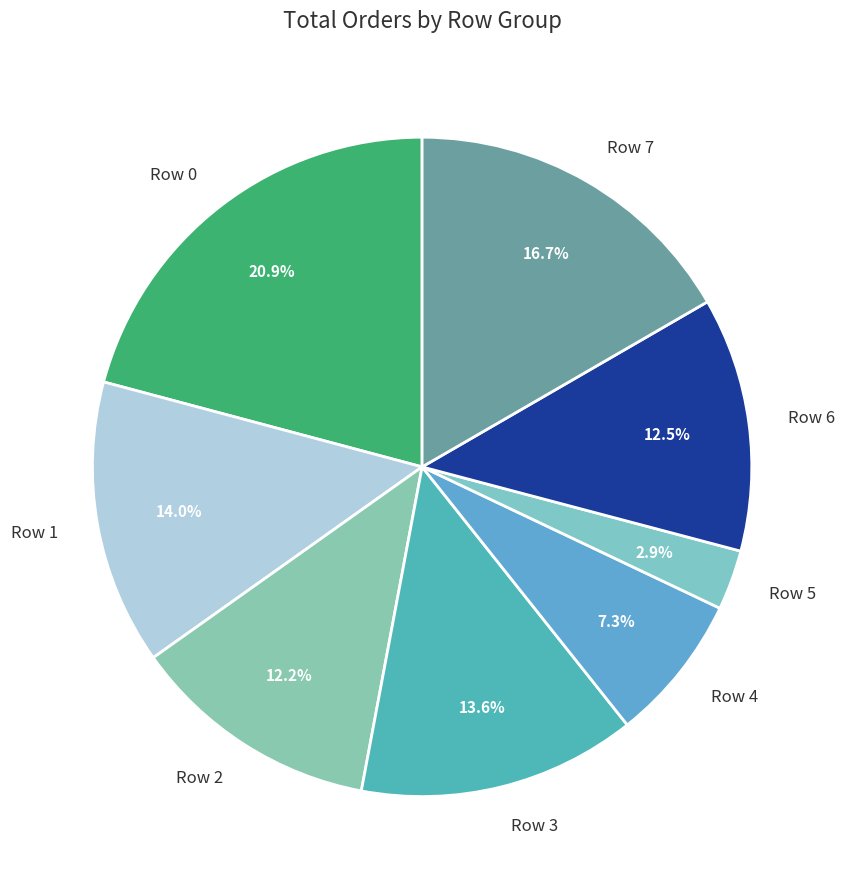

Does any single category account for the majority?

No